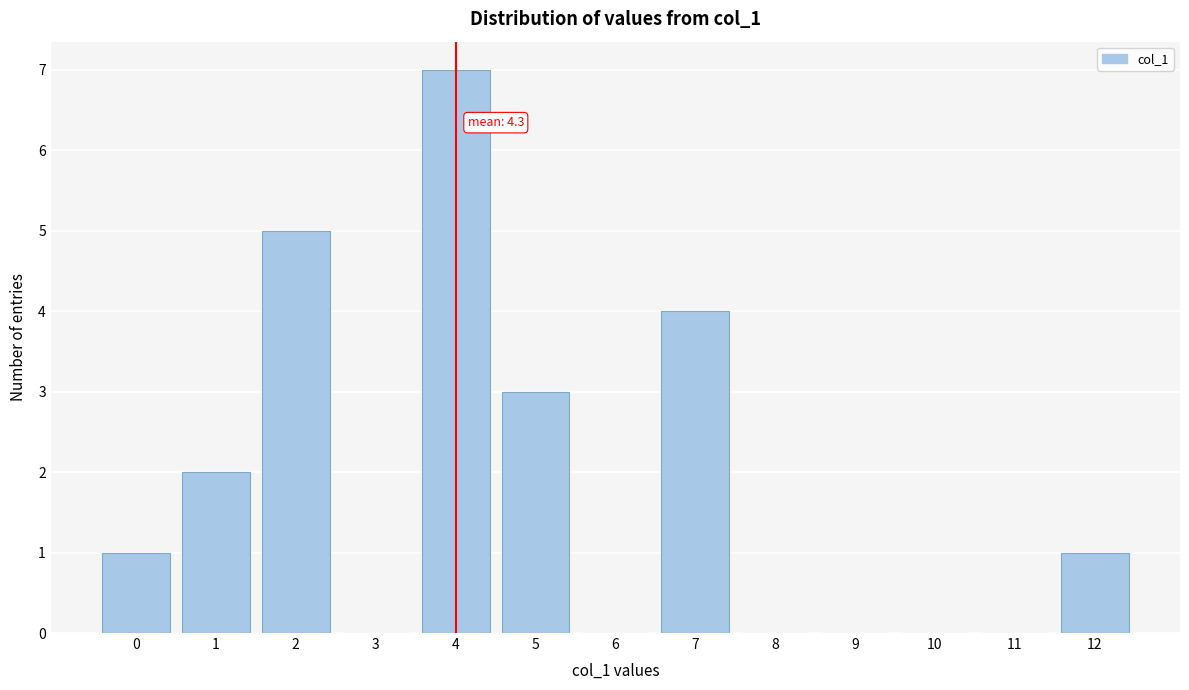

Reading left to right, transcribe all the data shown in this chart.

0=1	1=2	2=5	3=0	4=7	5=3	6=0	7=4	8=0	9=0	10=0	11=0	12=1